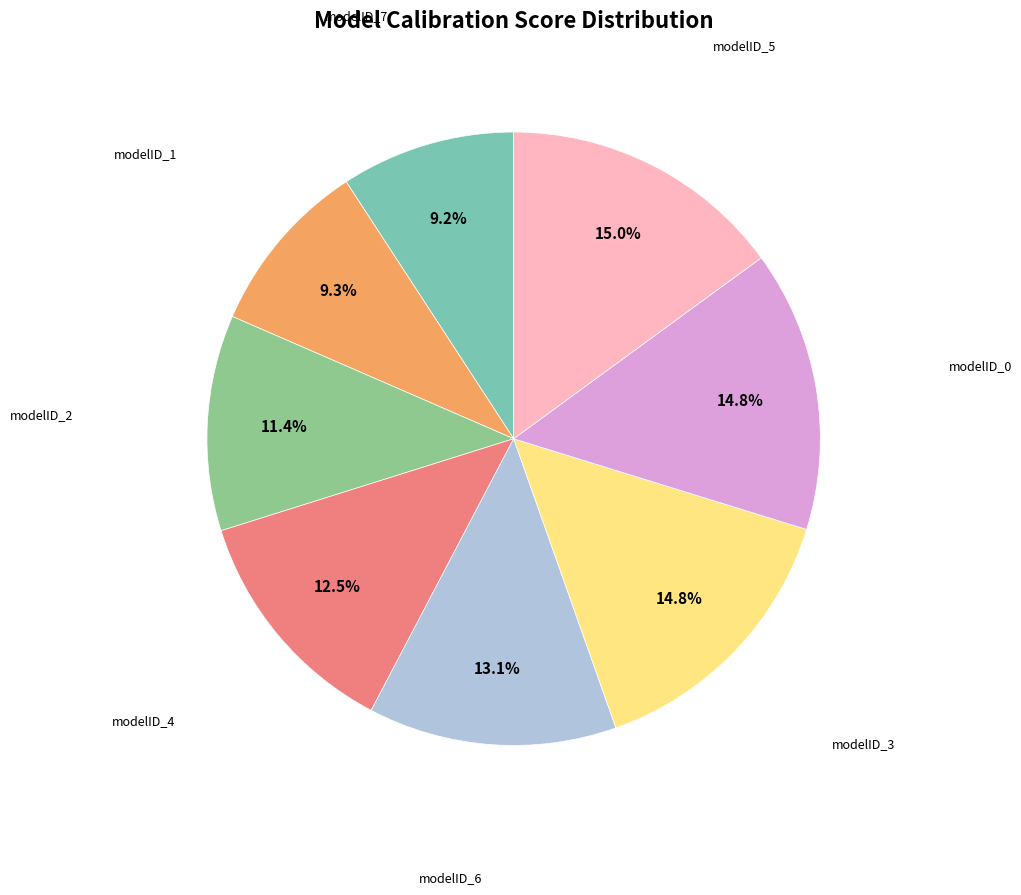

How many slices are in this pie chart?

8